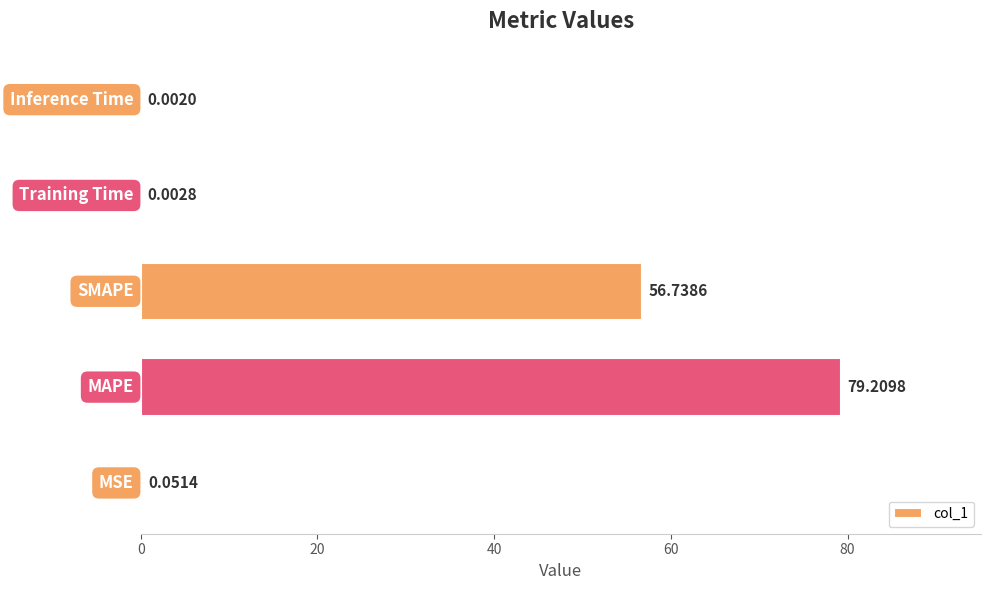

What is the sum of all values?

136.0